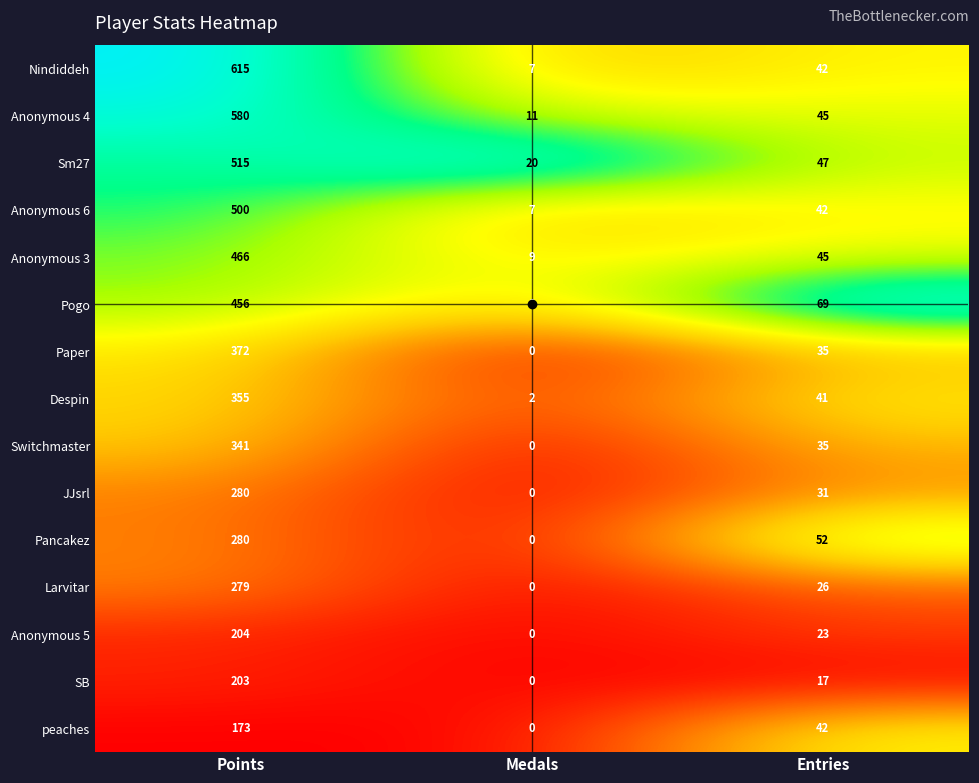

List the labels in order of Anonymous 5 value, largest first.

Points, Entries, Medals